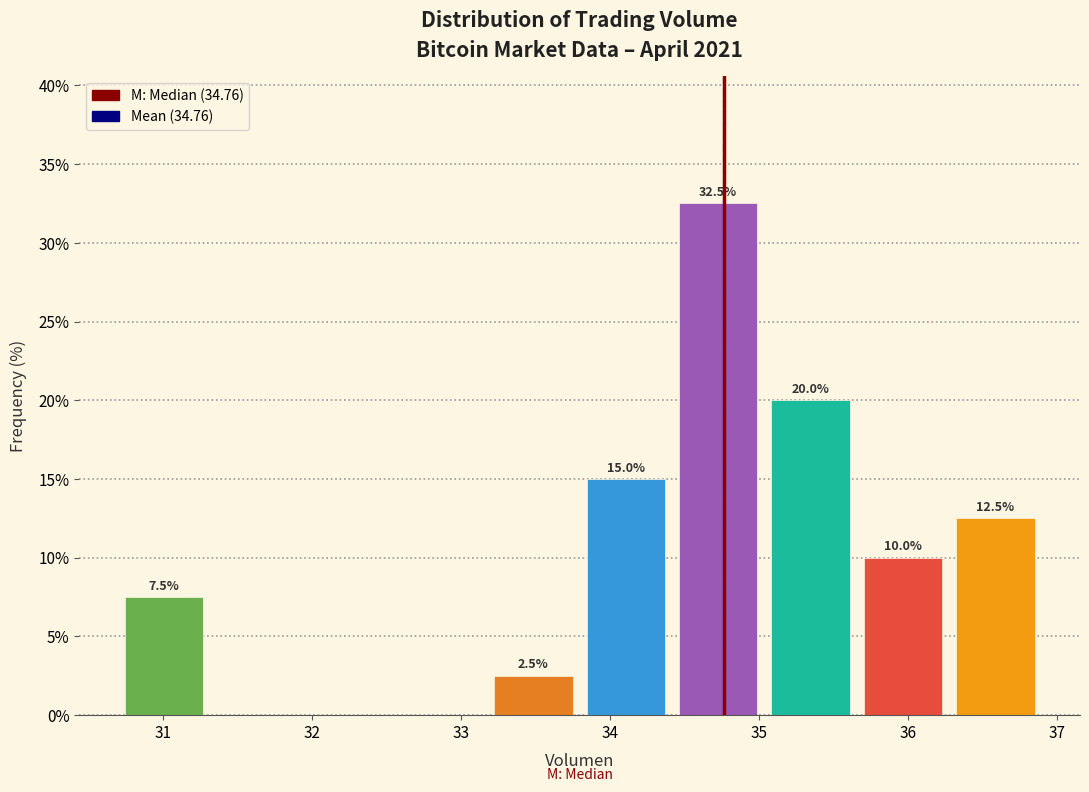

Which range on the x-axis has the tallest bar?

34.4 to 35.0